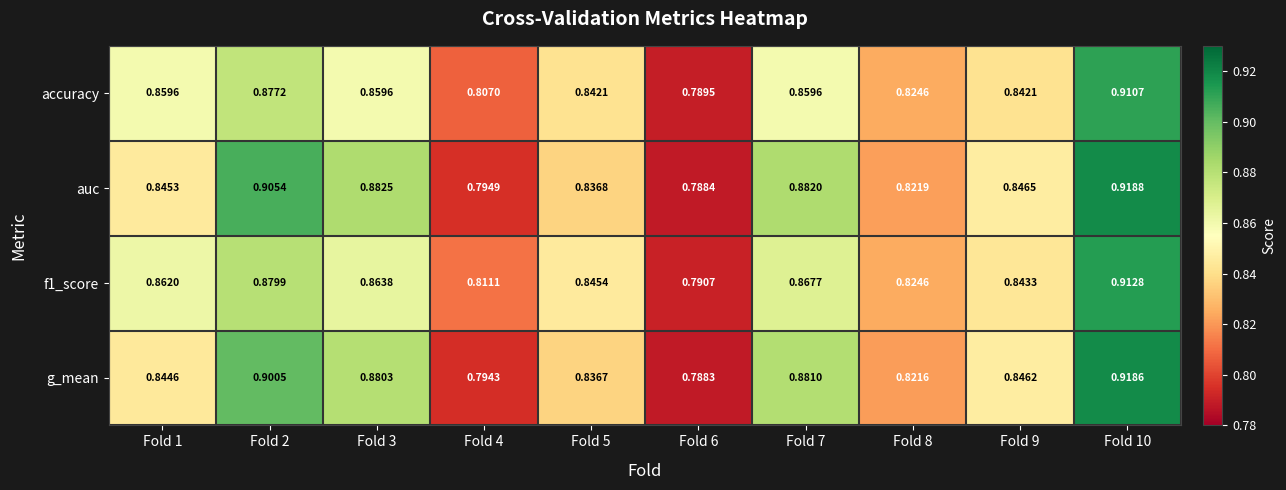

Which series has the widest spread of values?

auc